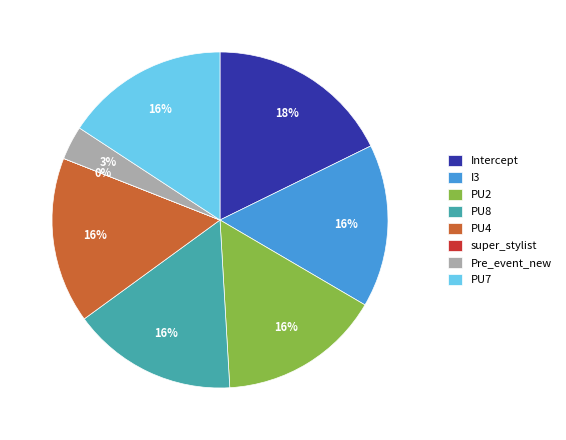

To the nearest percent, what percentage of the pie is PU2?

16%